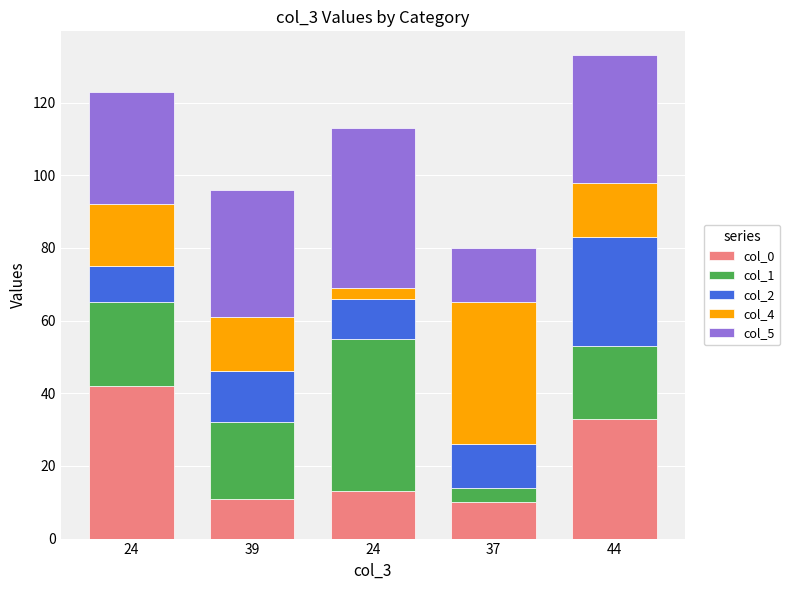

Which series has the largest range (max minus min)?

col_1